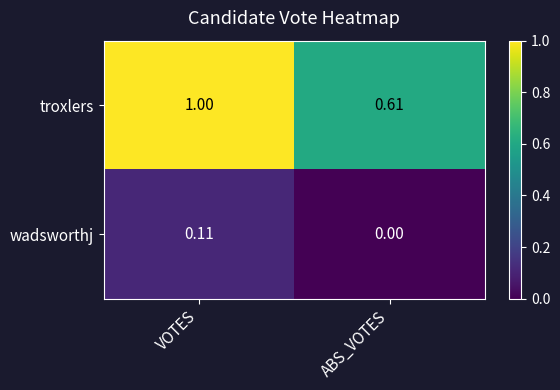

At which label does wadsworthj reach its minimum?

ABS_VOTES